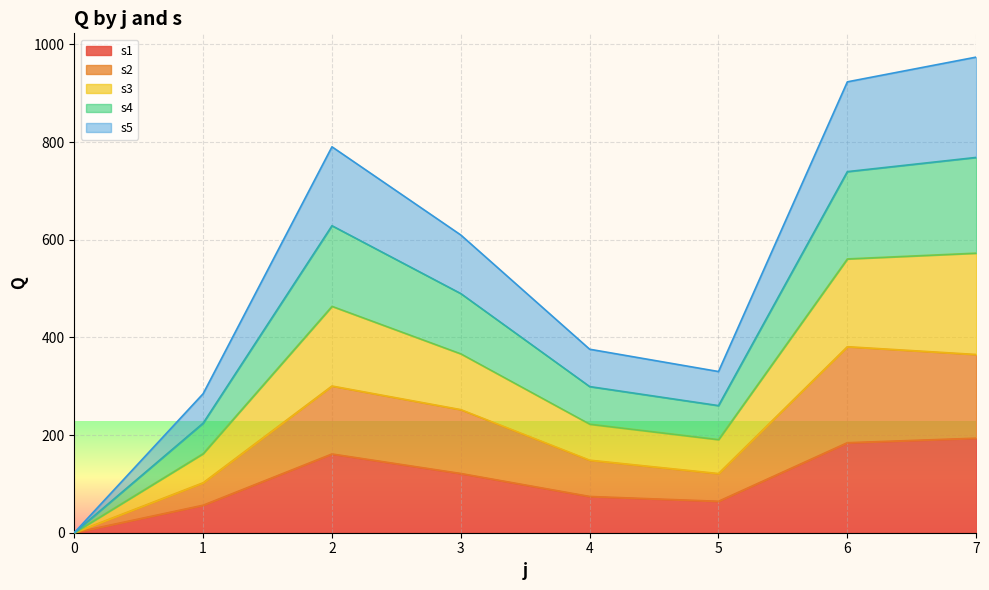

True or false: s1 and s4 cross at least once.

False